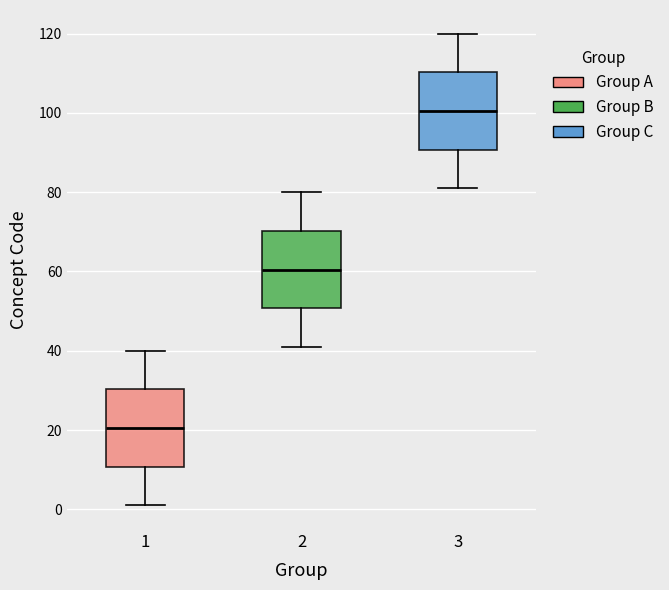

Where is the lower edge of the box at x = 3 on the y-axis? The values are not printed on the chart, so give them approximately, as read against the axis.

90